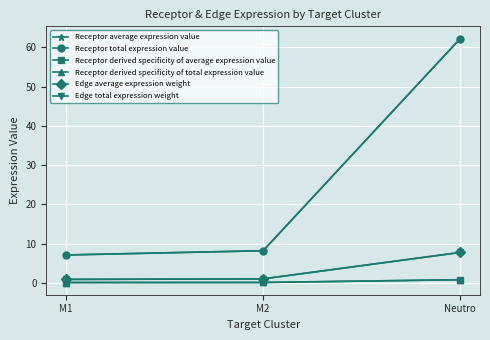

Where does the Receptor total expression value series first go above 8?

M2